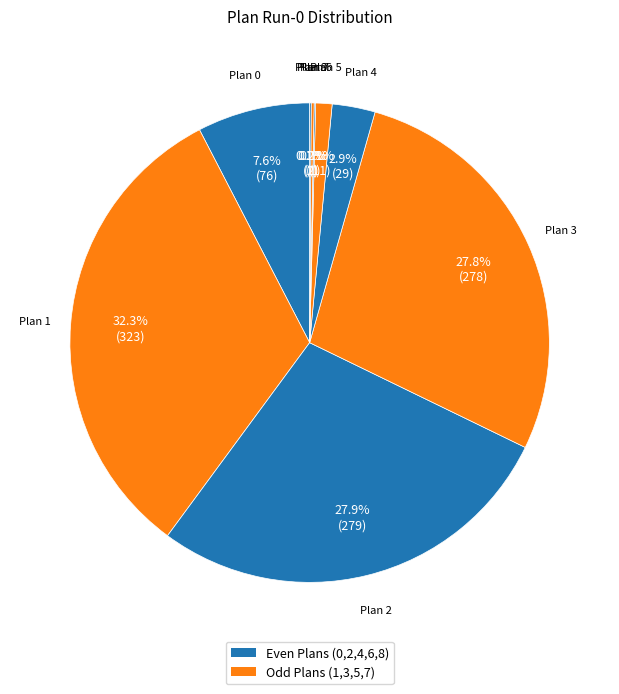

Is there any slice that represents more than half of the pie?

No